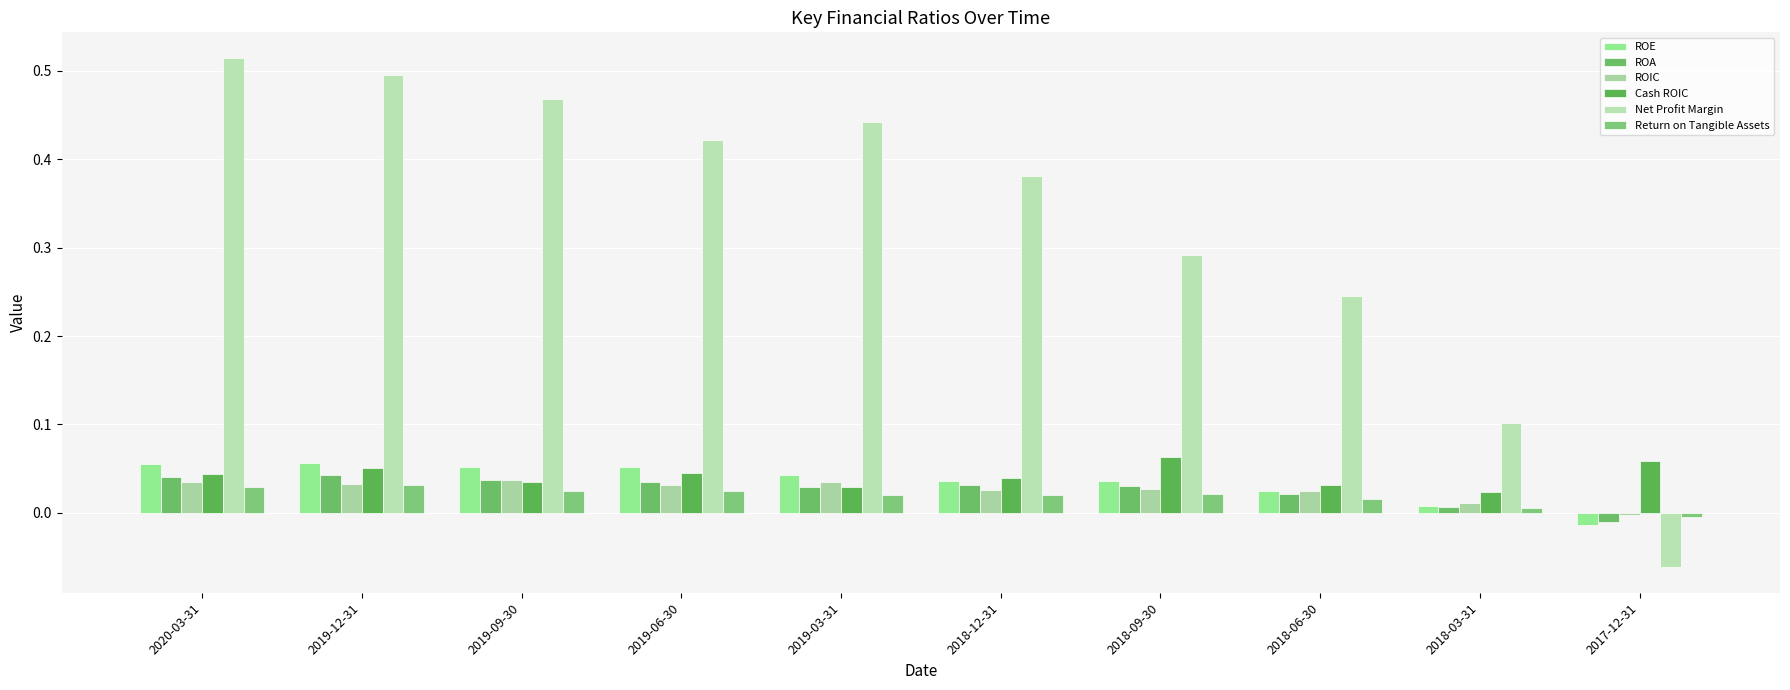

How many values in Net Profit Margin are above zero?

9